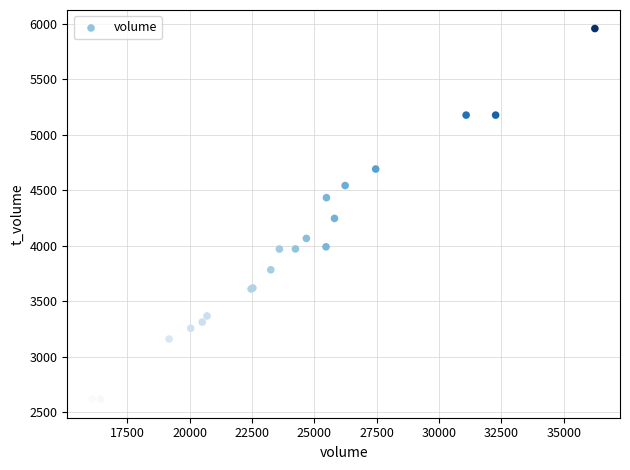

What Y value in the scatter plot is closest to 4286?

4245